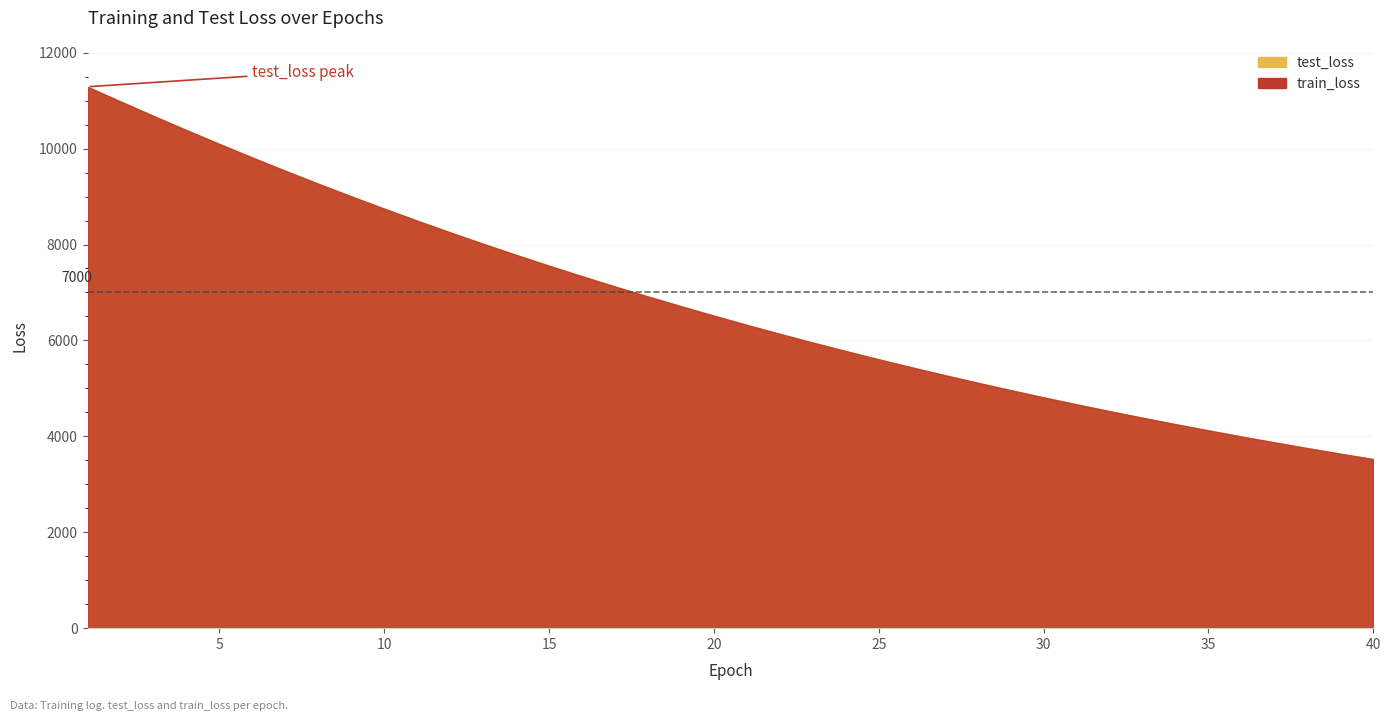

Which series has the largest range (max minus min)?

test_loss